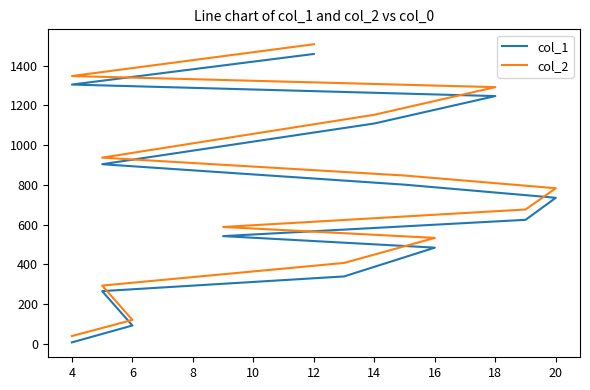

The value of col_1 at 4 is 7. True or false?

True